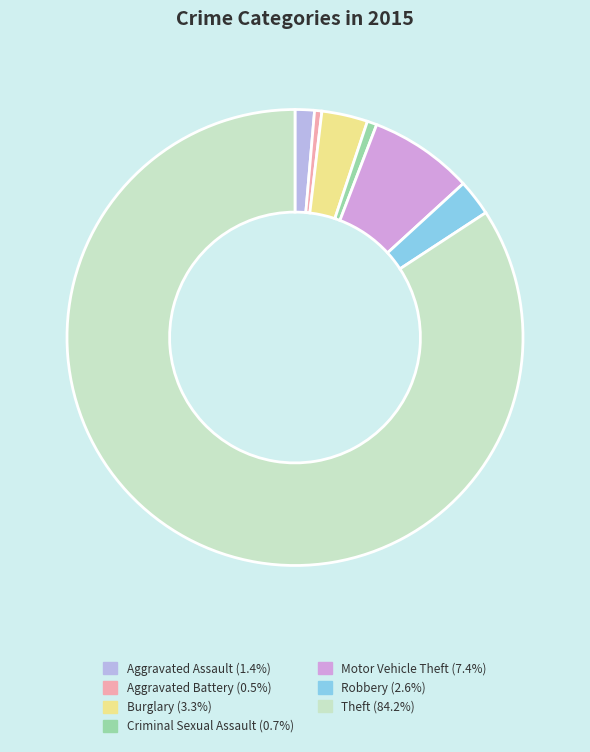

Approximately how many times larger is the value at Theft compared to Aggravated Battery?

163.7